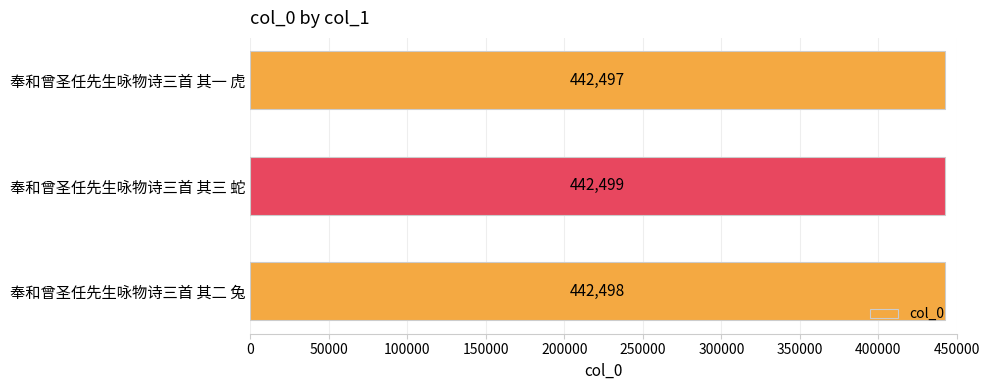

Are the bars horizontal?

Yes